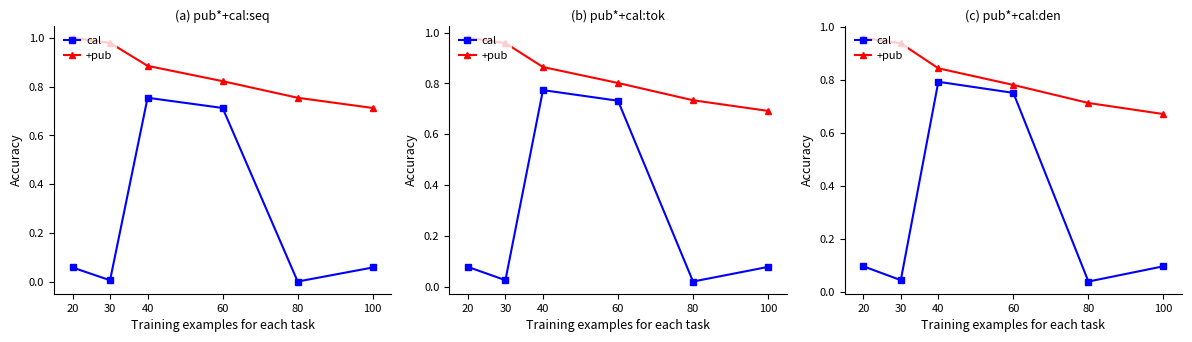

How many series are shown in this chart?

2